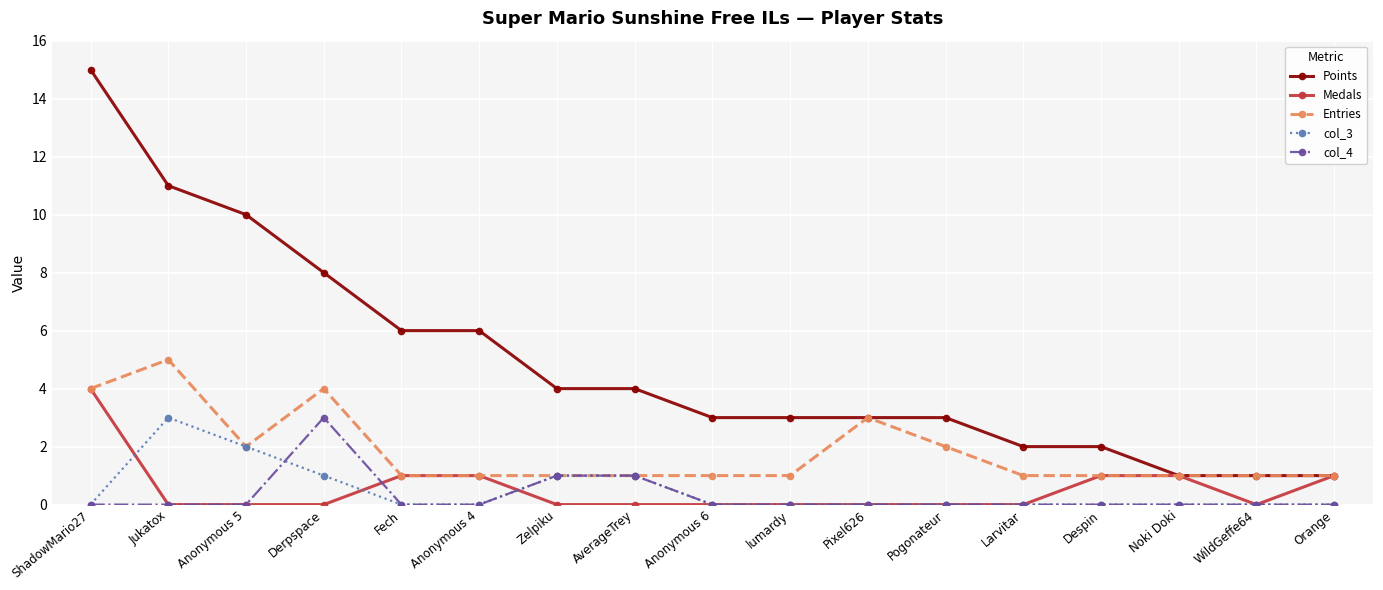

True or false: col_4 and Points cross at least once.

False